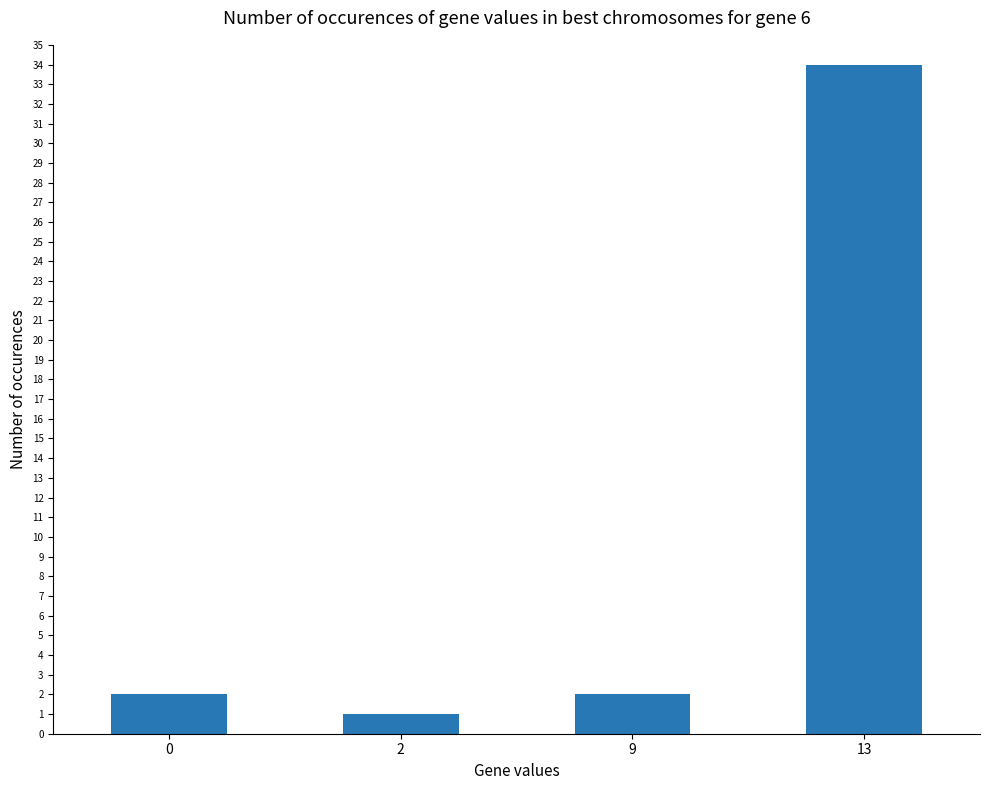

True or false: the data shows 1 at 2.

True